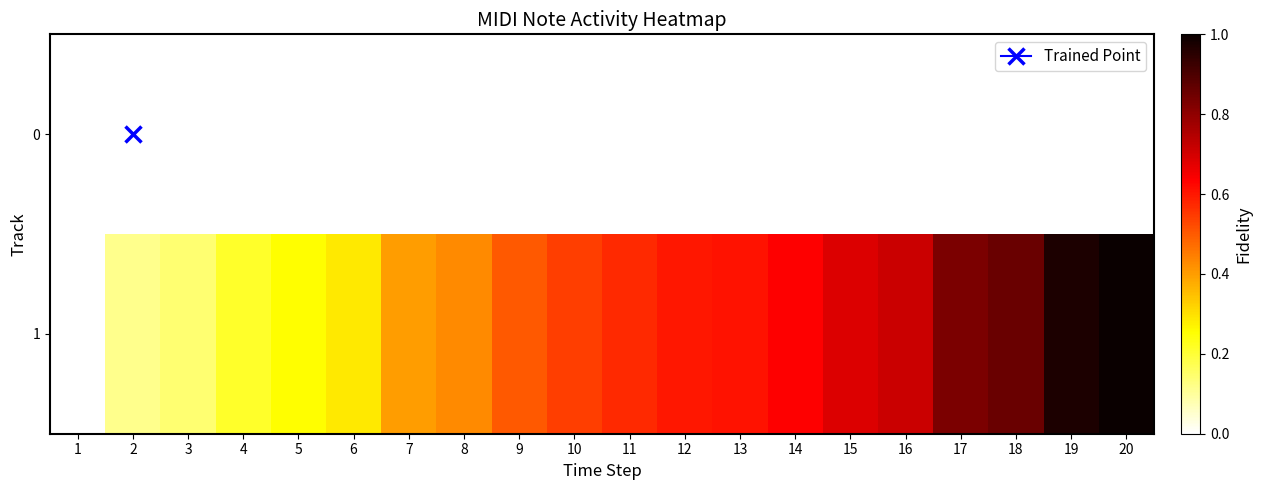

Reading left to right, what are all the values shown in this chart?

0: 1=0.0	2=0.0	3=0.0	4=0.0	5=0.0	6=0.0	7=0.0	8=0.0	9=0.0	10=0.0	11=0.0	12=0.0	13=0.0	14=0.0	15=0.0	16=0.0	17=0.0	18=0.0	19=0.0	20=0.0
1: 1=0.0	2=0.1	3=0.1	4=0.2	5=0.3	6=0.3	7=0.4	8=0.4	9=0.5	10=0.5	11=0.6	12=0.6	13=0.6	14=0.6	15=0.7	16=0.7	17=0.8	18=0.9	19=1.0	20=1.0